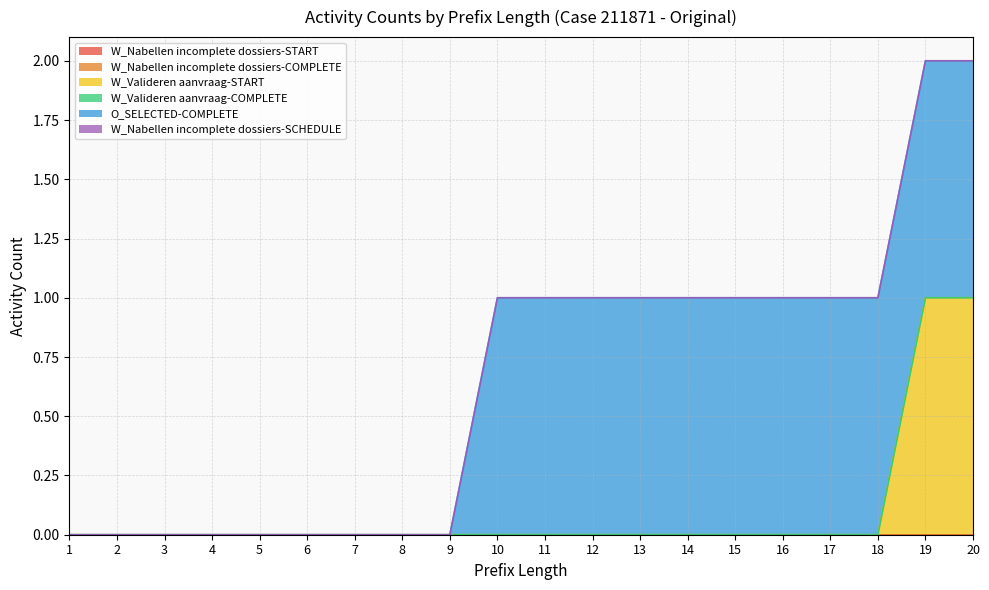

How many data points does each series have?

20